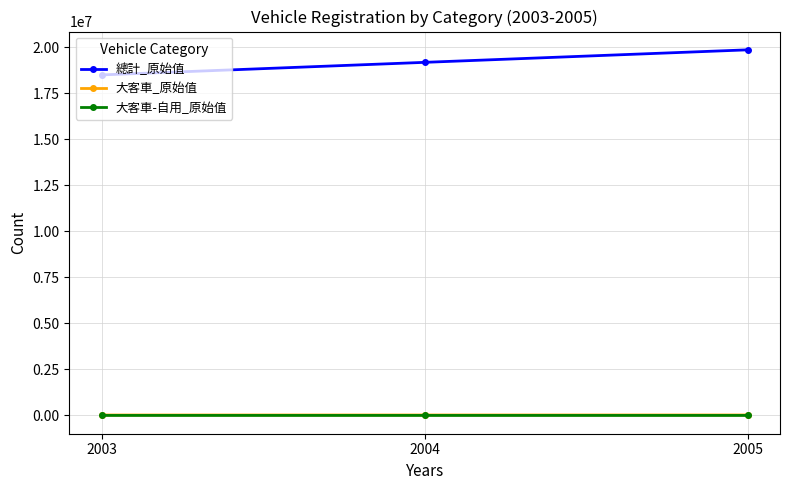

What is the smallest value displayed?

1883